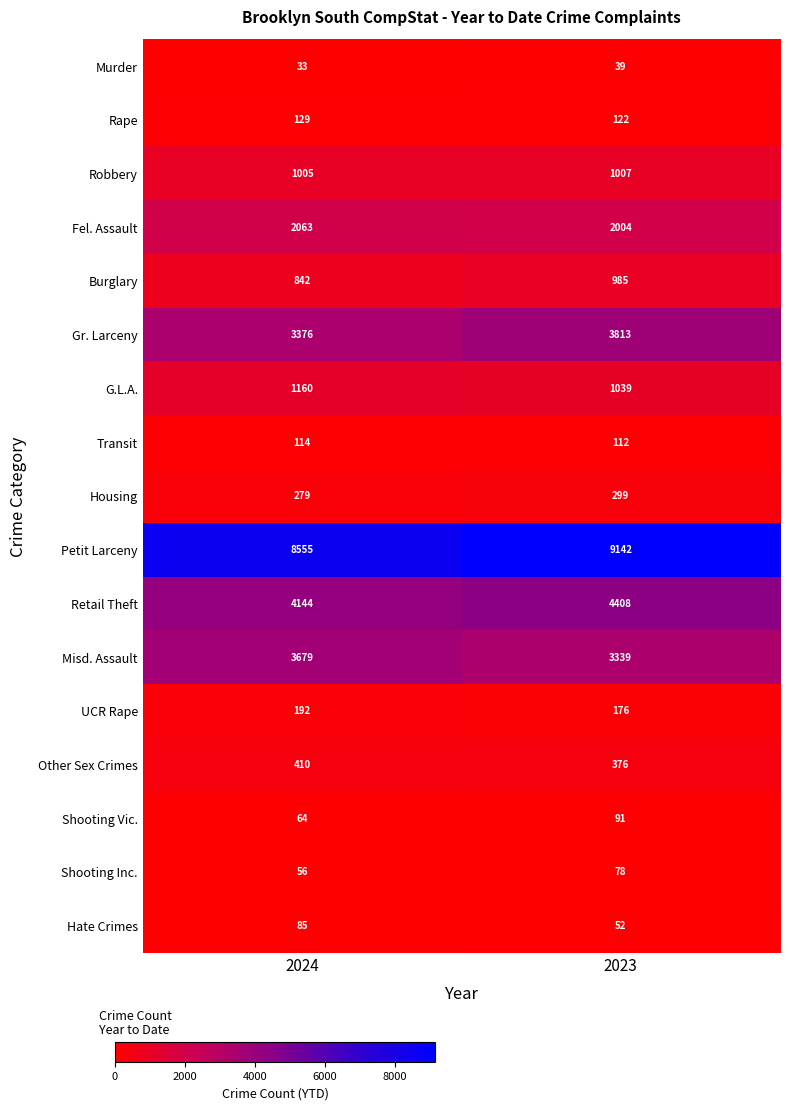

Which series has the widest spread of values?

Petit Larceny